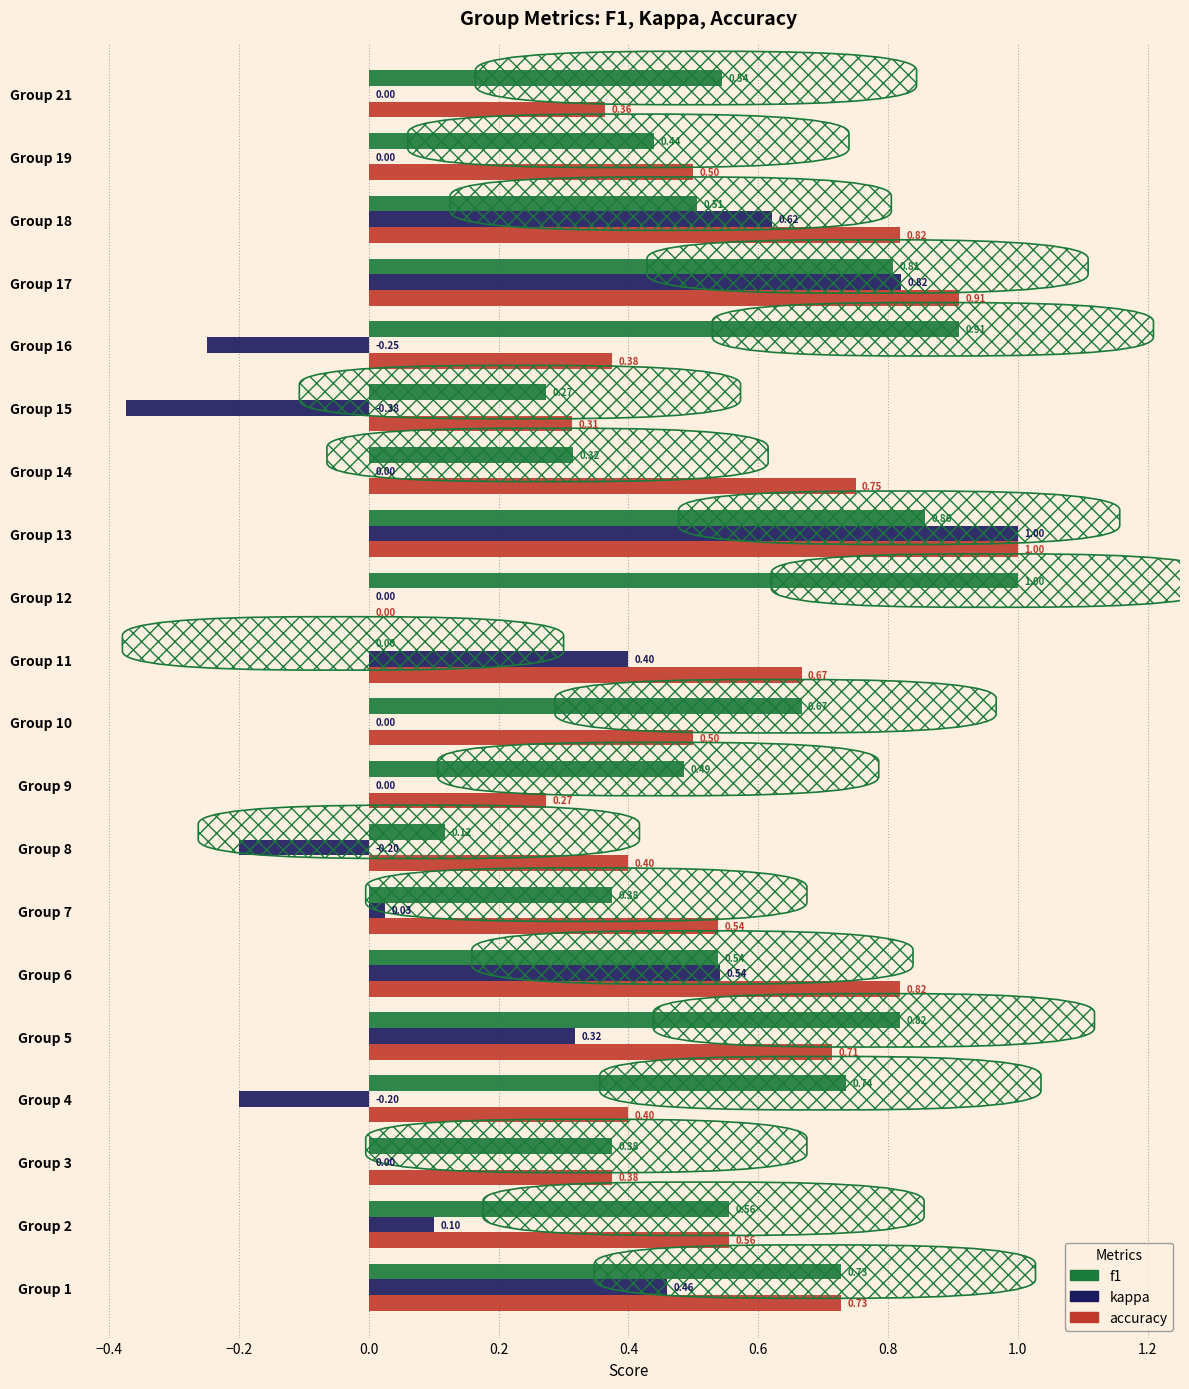

Which series changed the most between Group 4 and Group 16?

f1